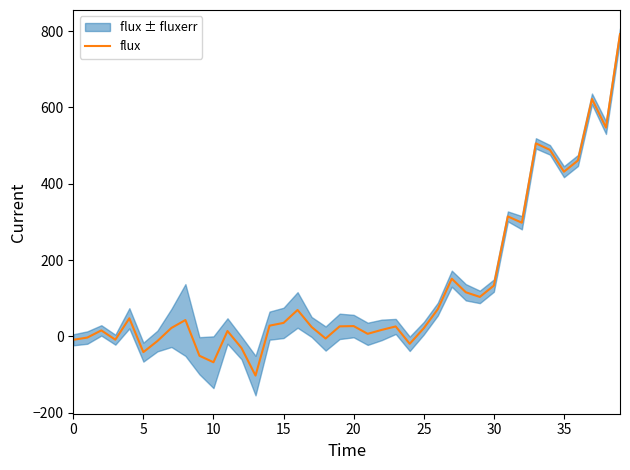

Is it true that flux equals 21.5 at 25?

True